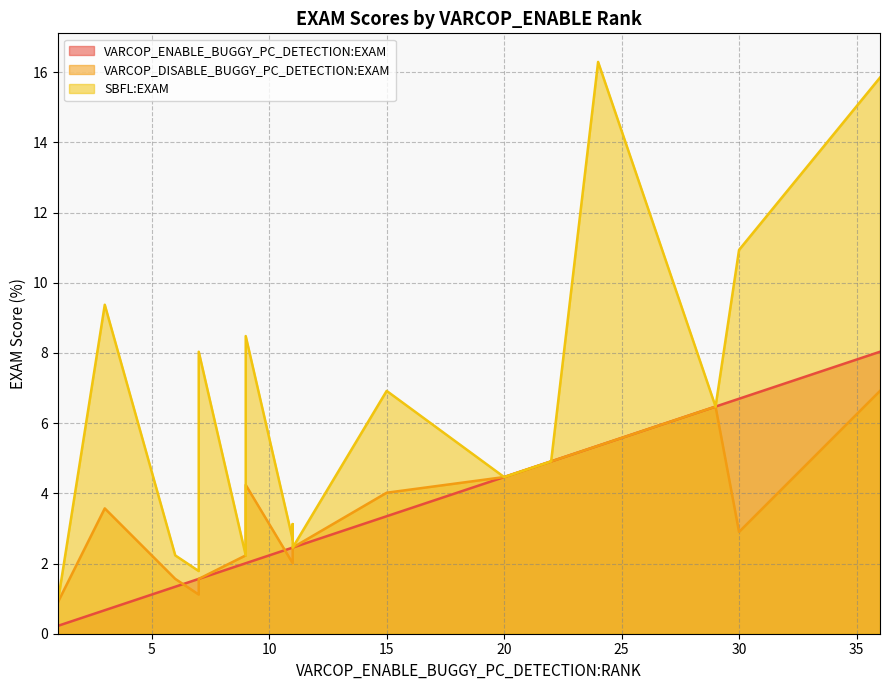

Reading right to left, what are all the values shown in this chart?

VARCOP_ENABLE_BUGGY_PC_DETECTION:EXAM: ID_6=3.3	ID_1=5.4	ID_7=2.0	ID_53=6.7	ID_54=0.2	ID_110=4.9	ID_111=4.5	ID_78=0.2	ID_49=2.5	ID_71=2.5	ID_12=1.6	ID_15=2.5	ID_2=0.7	ID_107=6.5	ID_10=8.0	ID_28=1.3	ID_72=0.2	ID_29=1.6	ID_11=2.0	ID_80=6.5
VARCOP_DISABLE_BUGGY_PC_DETECTION:EXAM: ID_6=4.0	ID_1=5.4	ID_7=4.2	ID_53=2.9	ID_54=1.6	ID_110=4.9	ID_111=4.5	ID_78=0.9	ID_49=2.0	ID_71=2.5	ID_12=1.1	ID_15=2.0	ID_2=3.6	ID_107=6.5	ID_10=6.9	ID_28=1.6	ID_72=0.9	ID_29=1.6	ID_11=2.2	ID_80=6.5
SBFL:EXAM: ID_6=6.9	ID_1=16.3	ID_7=8.5	ID_53=10.9	ID_54=1.6	ID_110=4.9	ID_111=4.5	ID_78=0.9	ID_49=2.7	ID_71=2.5	ID_12=1.8	ID_15=3.1	ID_2=9.4	ID_107=6.5	ID_10=15.8	ID_28=2.2	ID_72=0.9	ID_29=8.0	ID_11=2.2	ID_80=6.5